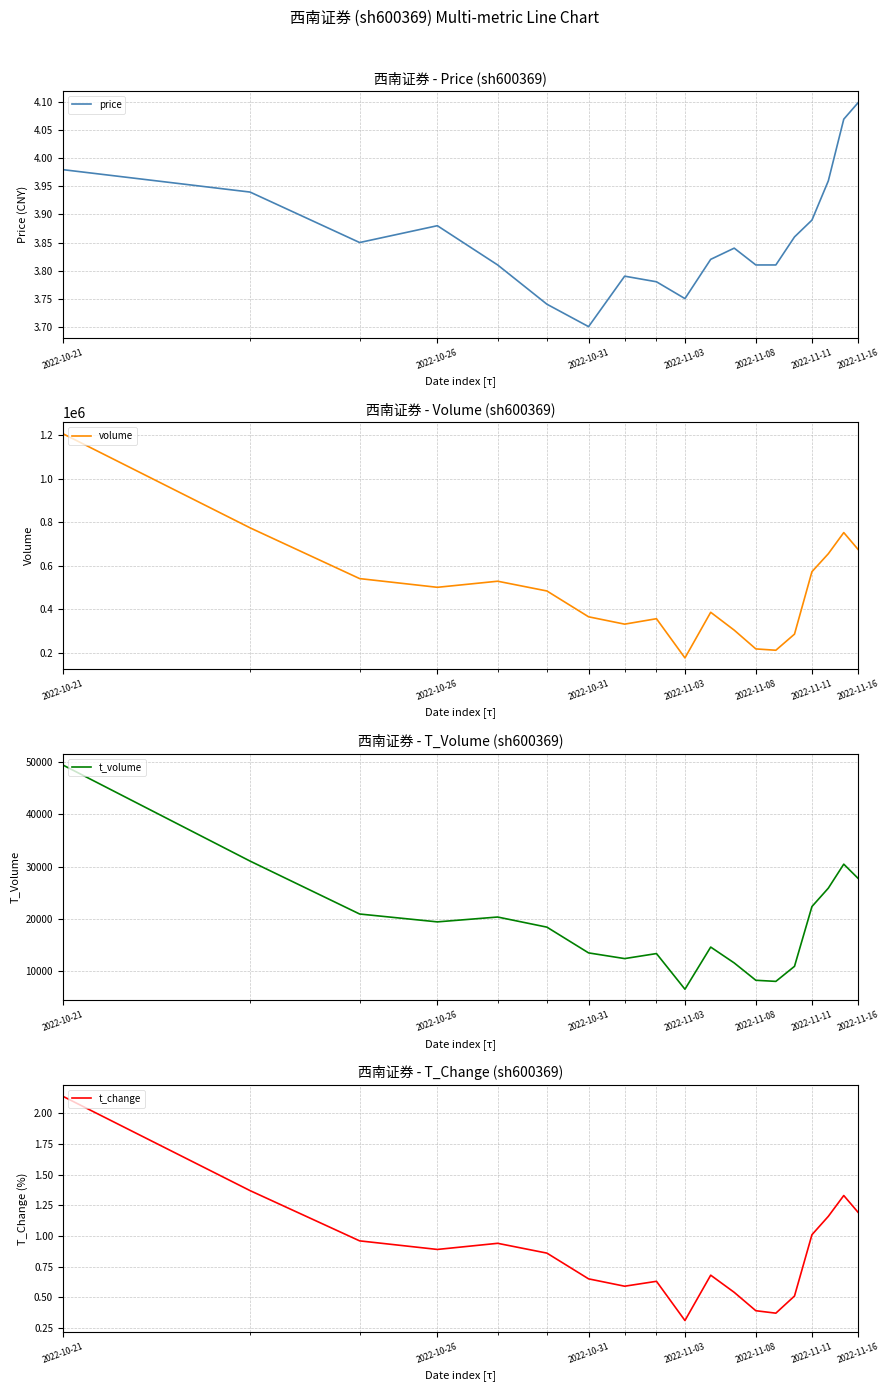

True or false: t_change and volume intersect in this chart.

False